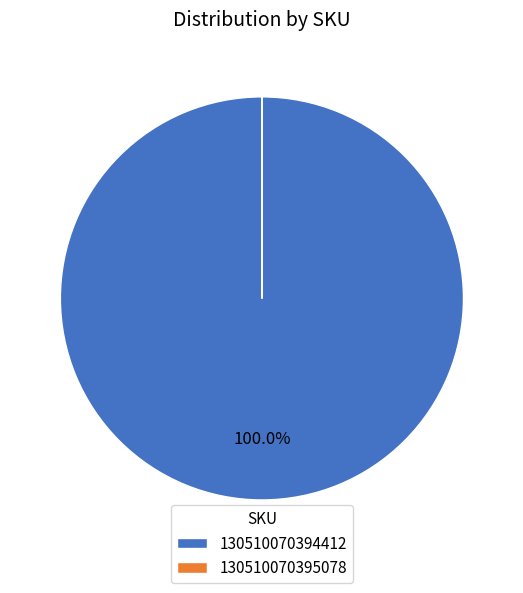

Which slice is the largest?

130510070394412